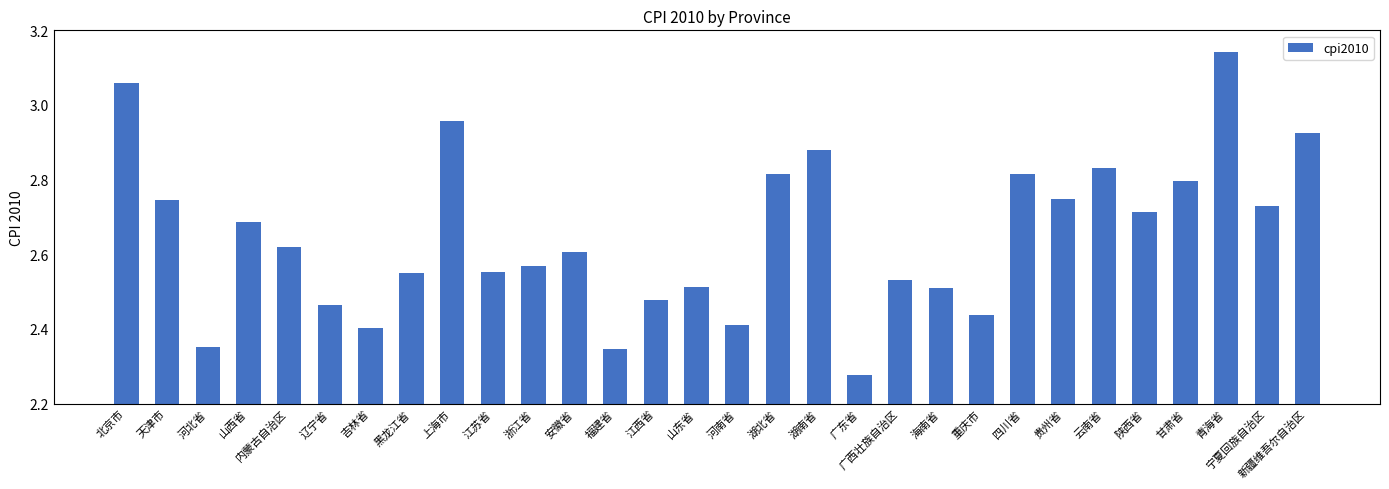

Where is the data nearest to the value 2?

广东省